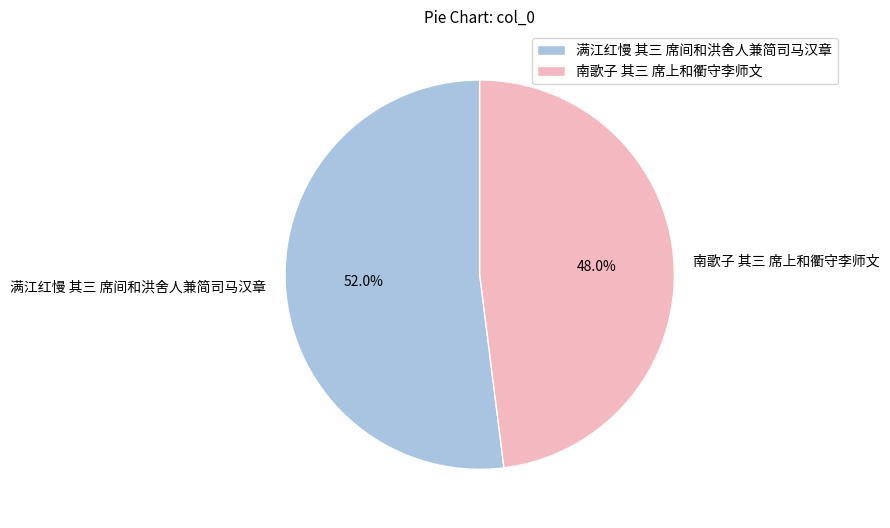

Which category has the biggest portion of the pie?

满江红慢 其三 席间和洪舍人兼简司马汉章